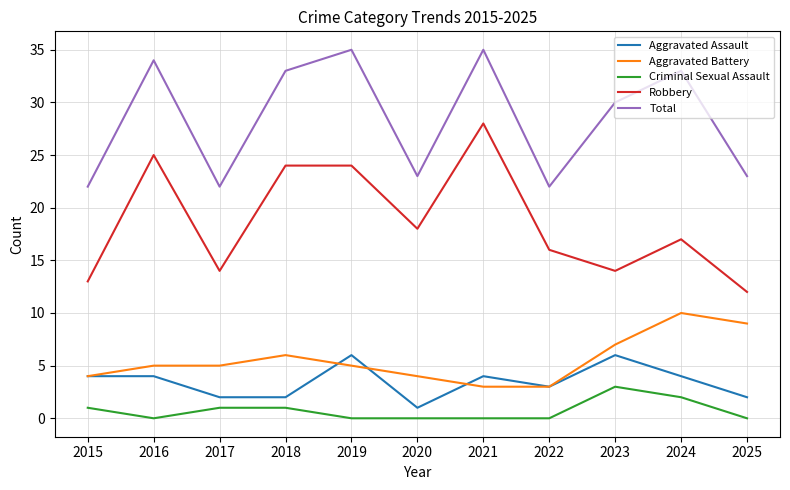

Is it true that Aggravated Assault equals 1 at 2020?

True